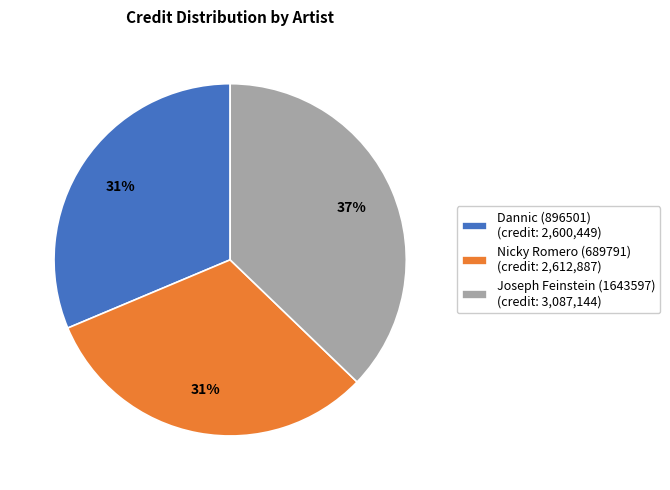

What is the ratio of the value at Dannic (896501) to the value at Joseph Feinstein (1643597)?

0.8